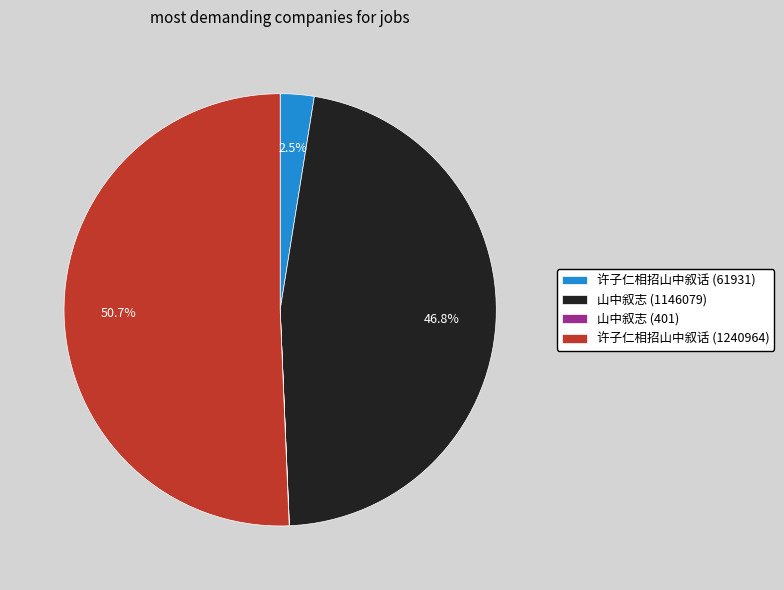

What is the majority slice?

许子仁相招山中叙话 (1240964)